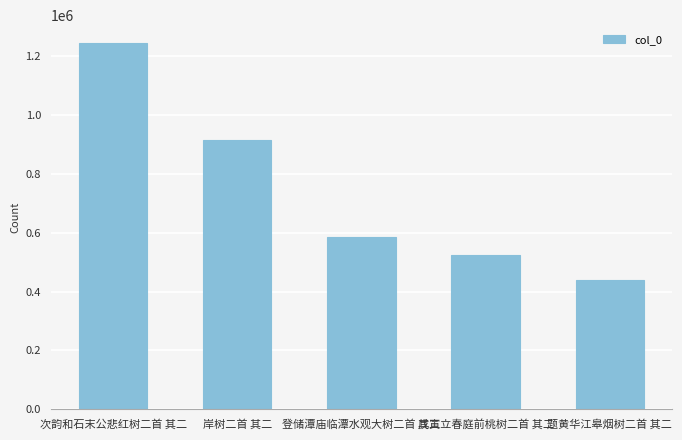

What is the label of the 5th bar from the left?

题黄华江皋烟树二首 其二